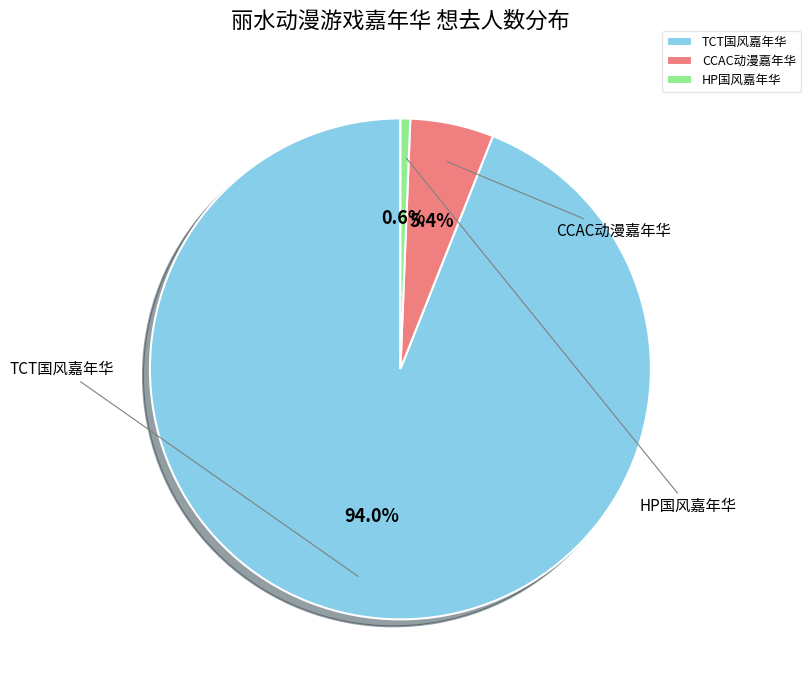

Which slice is the largest?

TCT国风嘉年华